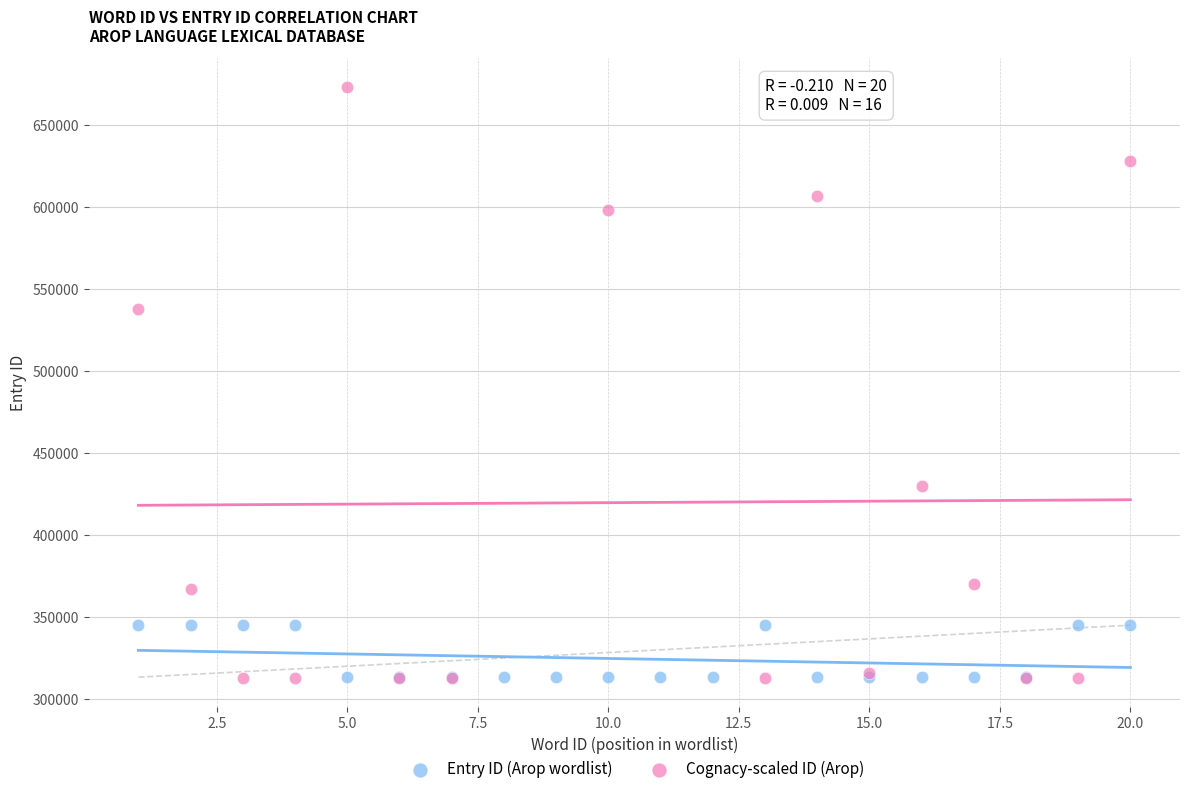

Which series contains the highest Y value?

Cognacy-scaled ID (Arop)